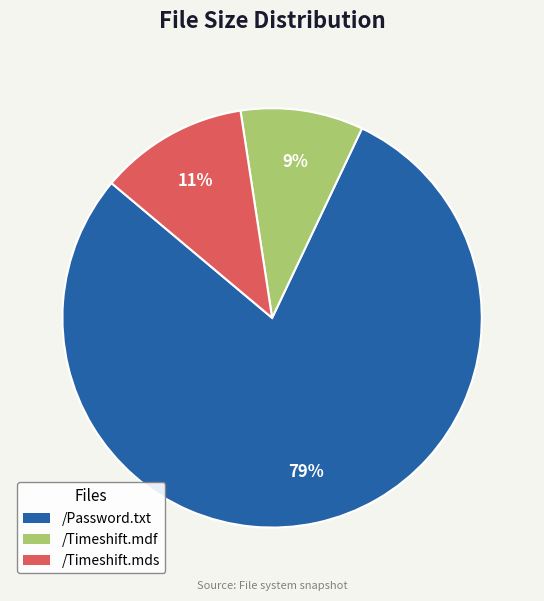

Is it true that /Timeshift.mdf is 9% of the pie?

True